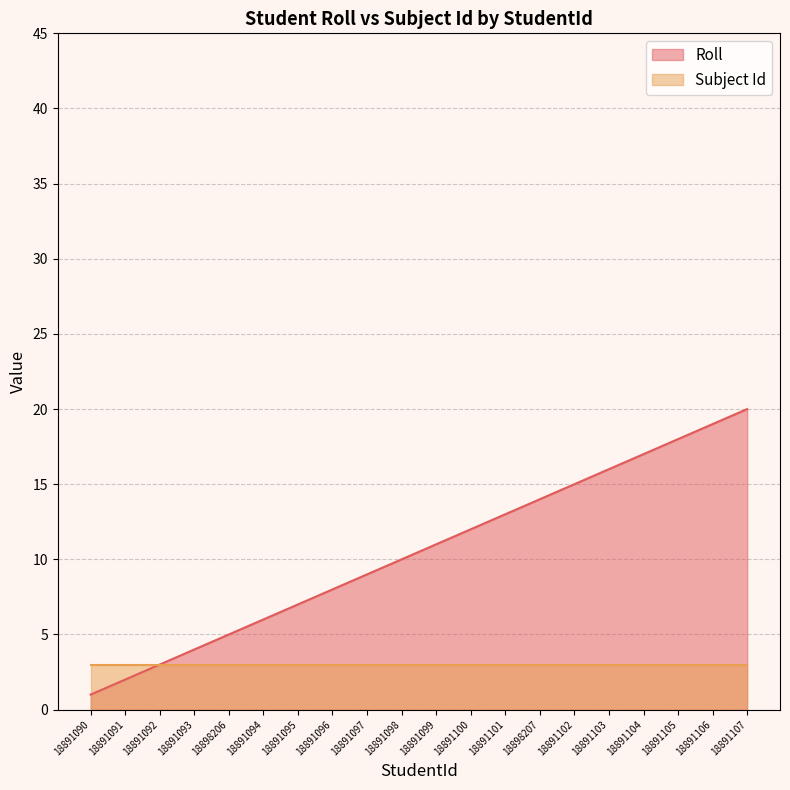

Where is the data nearest to the value 10?

18891098